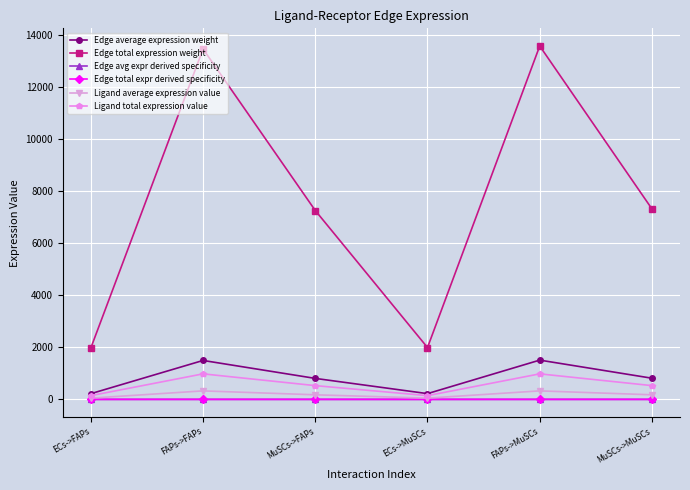

Does the chart have visible grid lines?

Yes